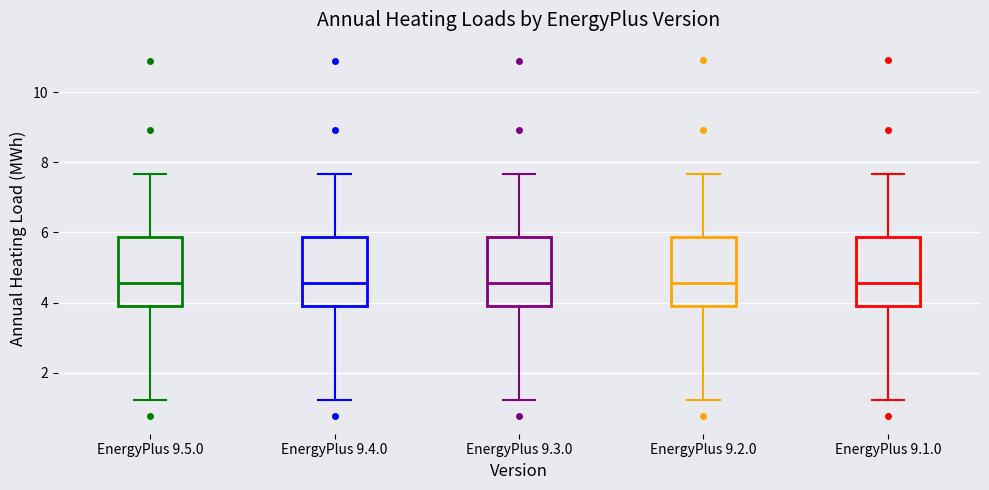

Reading left to right, transcribe this box plot: for each box, give where its median line is, the range the box spans, and where its two whiskers end, as read against the y-axis. The values are not printed on the chart, so give them approximately, as read against the axis.

EnergyPlus 9.5.0: median 4.6, box 4.0 to 5.8, whiskers 1.2 to 7.6
EnergyPlus 9.4.0: median 4.6, box 4.0 to 5.8, whiskers 1.2 to 7.6
EnergyPlus 9.3.0: median 4.6, box 4.0 to 5.8, whiskers 1.2 to 7.6
EnergyPlus 9.2.0: median 4.6, box 4.0 to 5.8, whiskers 1.2 to 7.6
EnergyPlus 9.1.0: median 4.6, box 4.0 to 5.8, whiskers 1.2 to 7.6